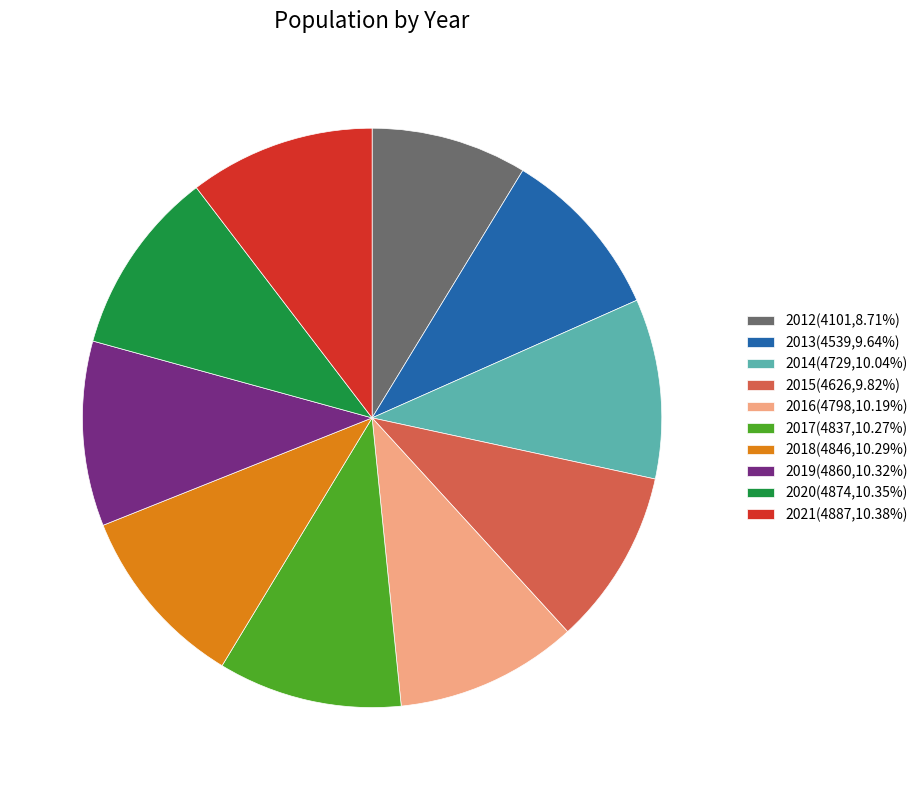

The 2020 slice represents 21% of the pie. True or false?

False